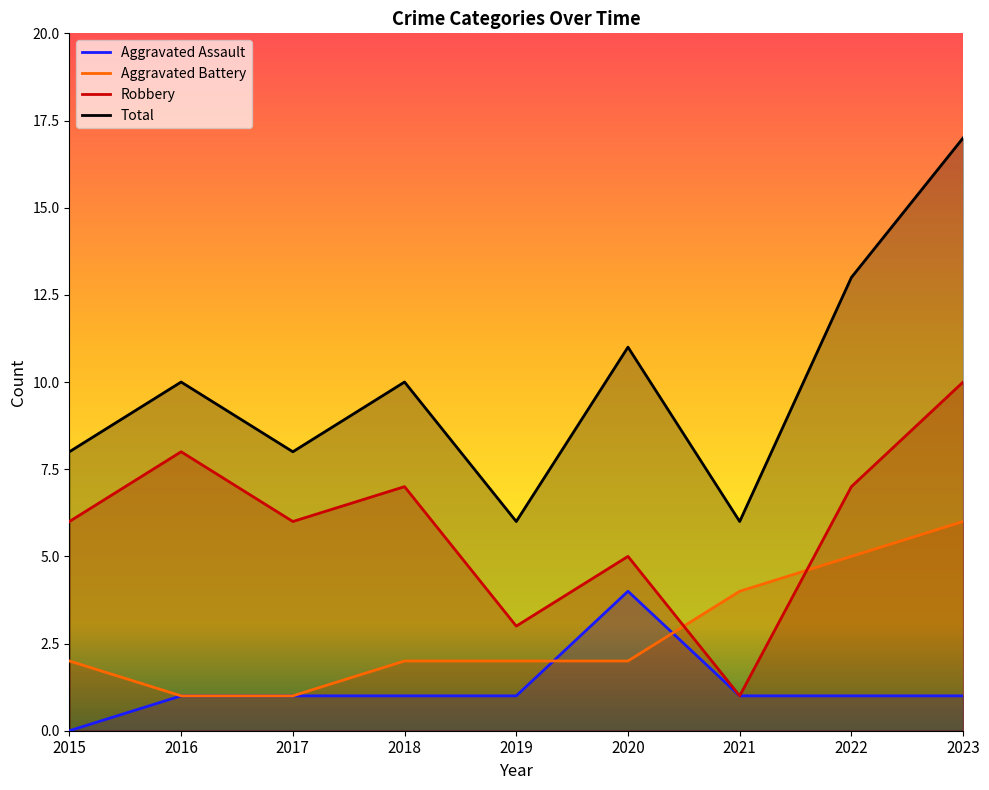

How many categories are shown in the chart?

9